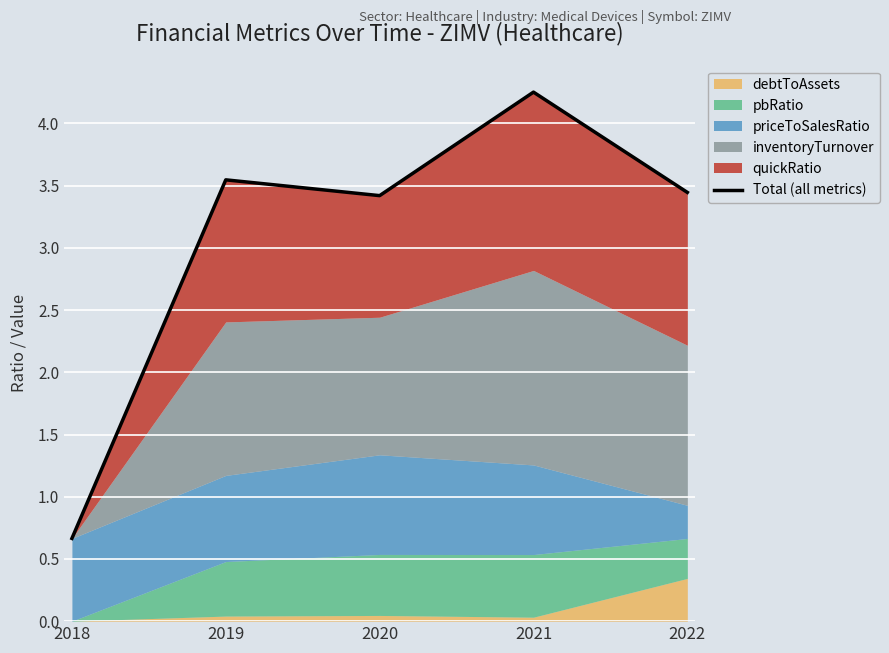

What is the change in value from 2019 to 2022?

-0.1